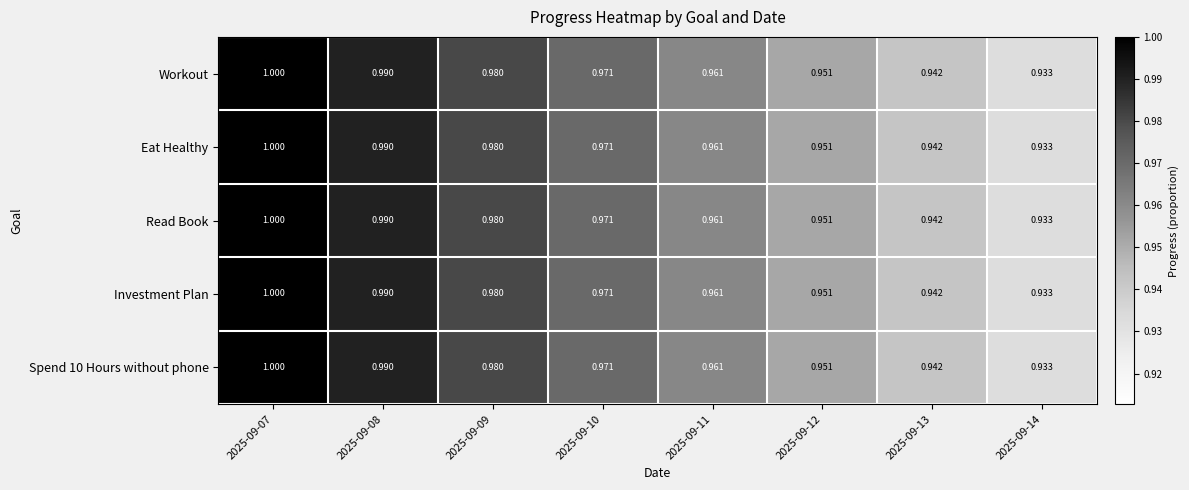

How many data points does each series have?

8